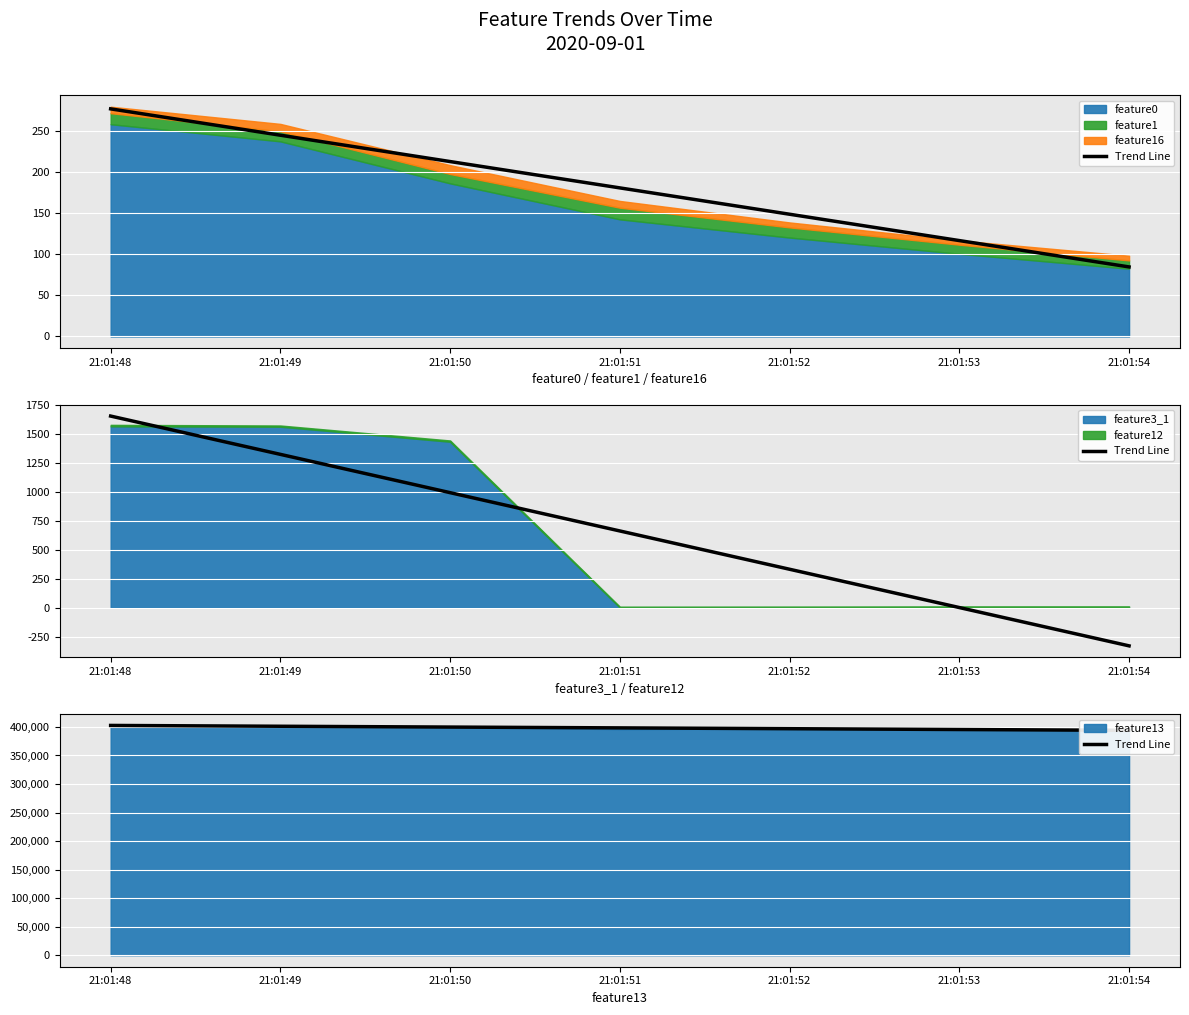

True or false: the data has more than 1 interior local peaks.

False